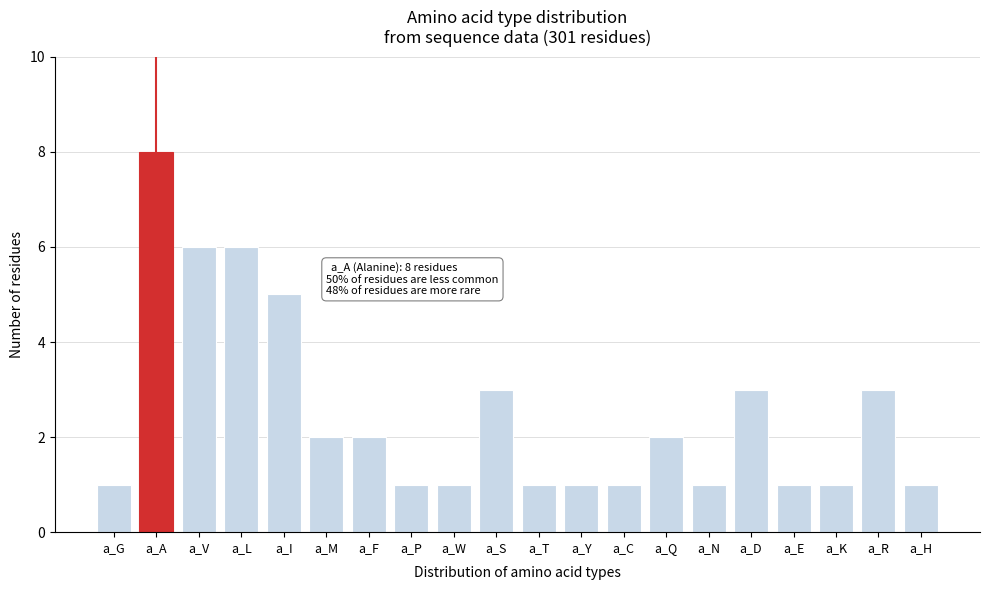

Reading right to left, what are all the values shown in this chart?

1	3	1	1	3	1	2	1	1	1	3	1	1	2	2	5	6	6	8	1